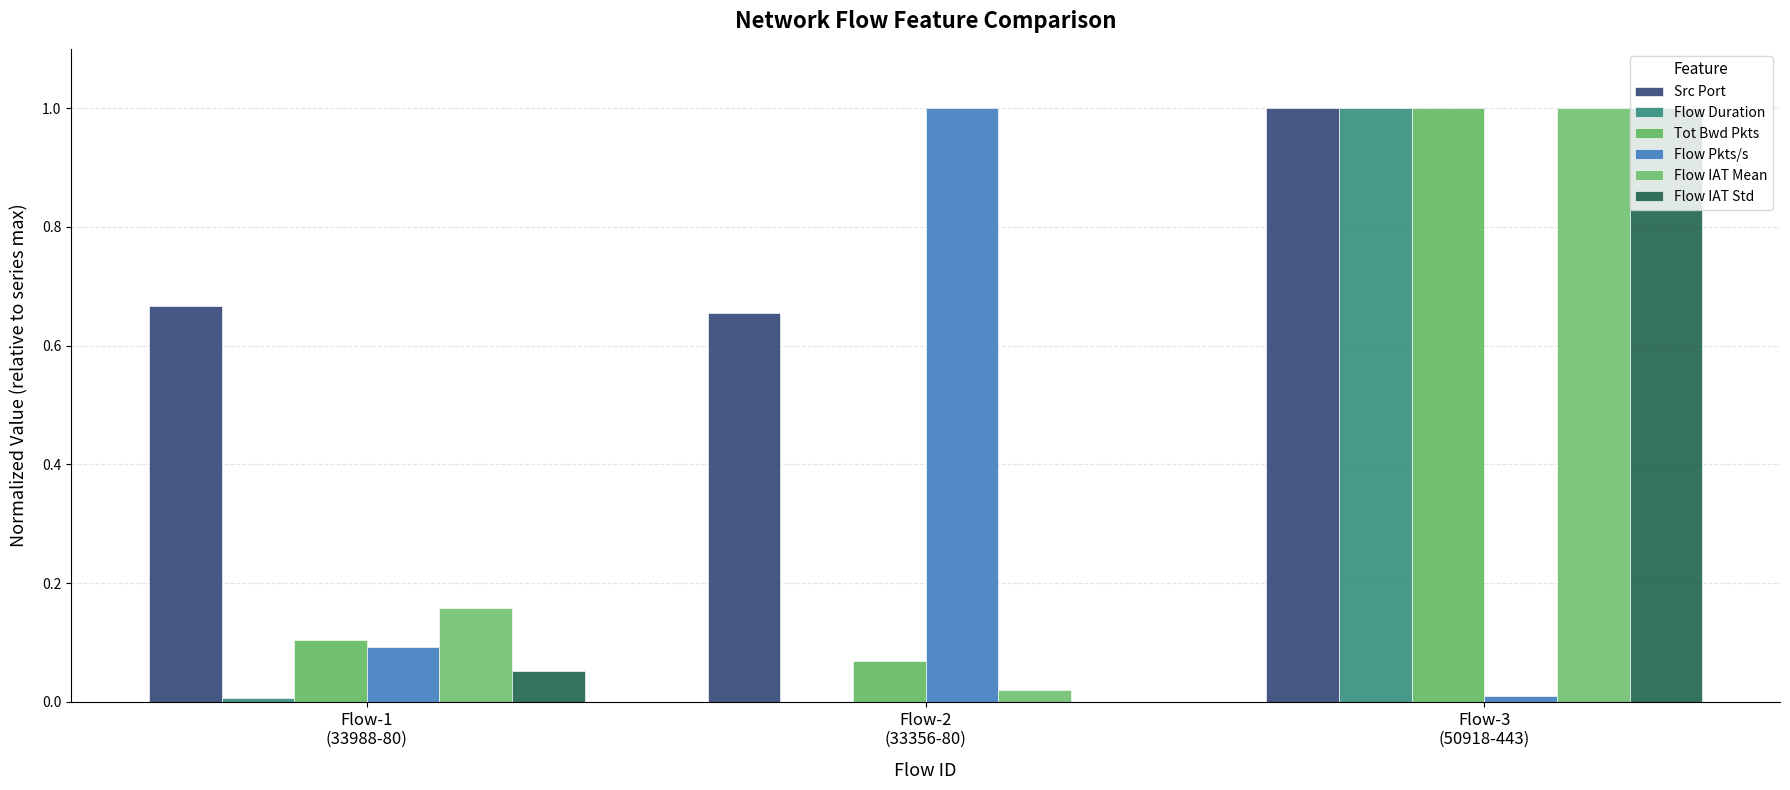

Is the value of Src Port at Flow-1
(33988-80) greater than the value of Flow Duration at Flow-2
(33356-80)?

Yes